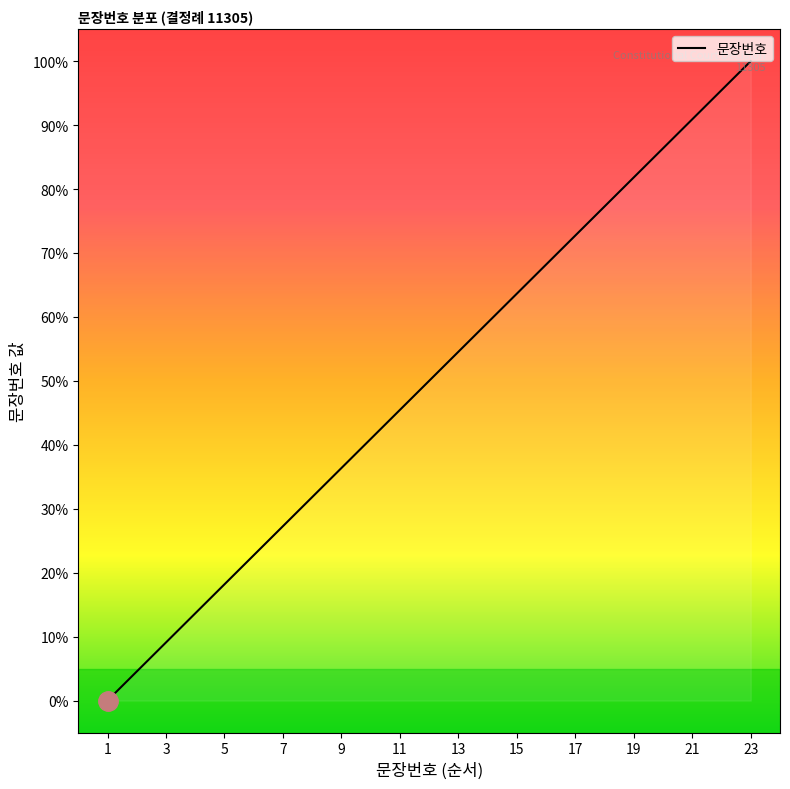

How many lines are shown in the chart?

1